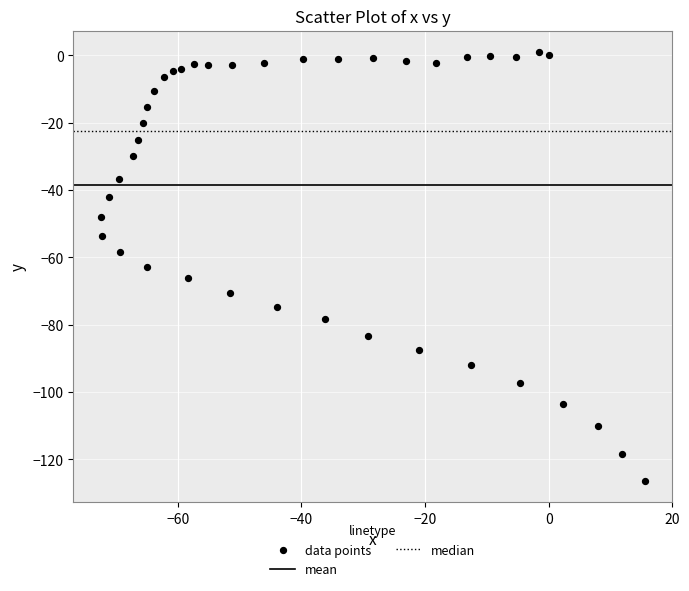

What is the range of X values (max minus min)?

88.1